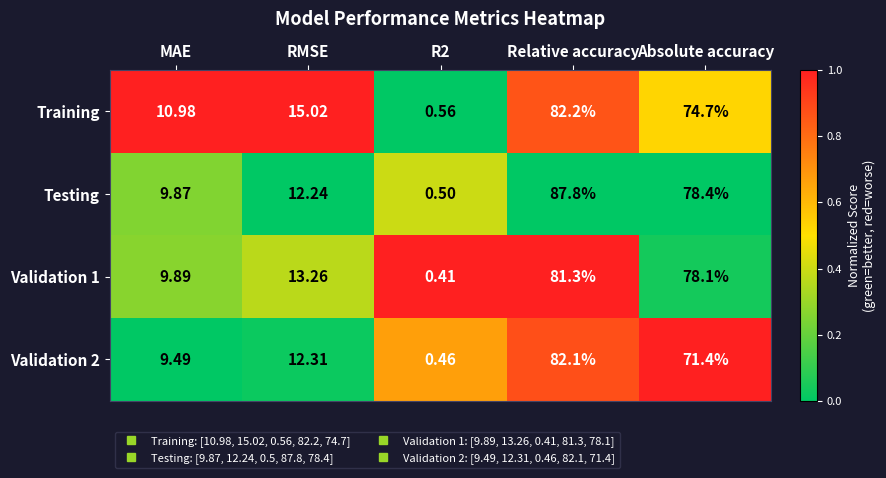

Which series has the largest range (max minus min)?

Testing